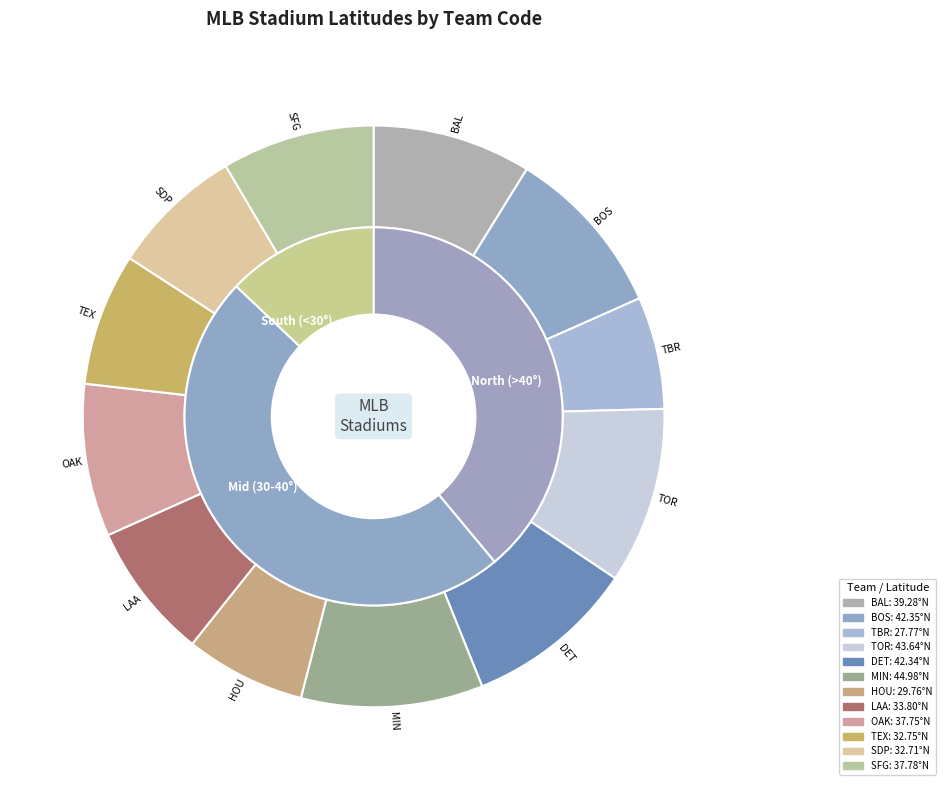

Rank the categories by value from lowest to highest.

TBR, HOU, SDP, TEX, LAA, OAK, SFG, BAL, DET, BOS, TOR, MIN